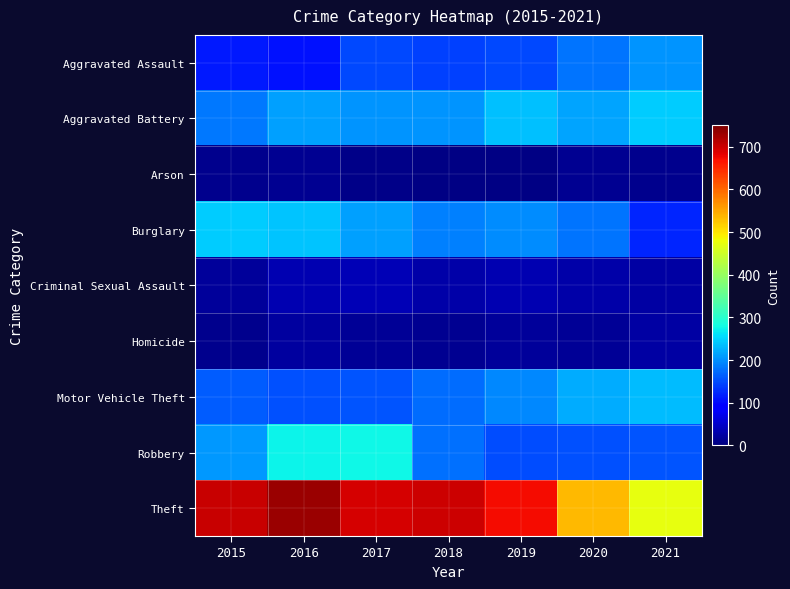

Which has a higher value, 2016 or 2019?

2019